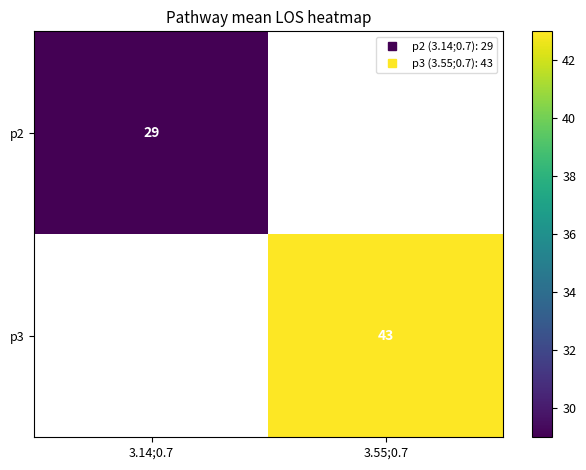

What is the maximum value shown in the chart?

43.0